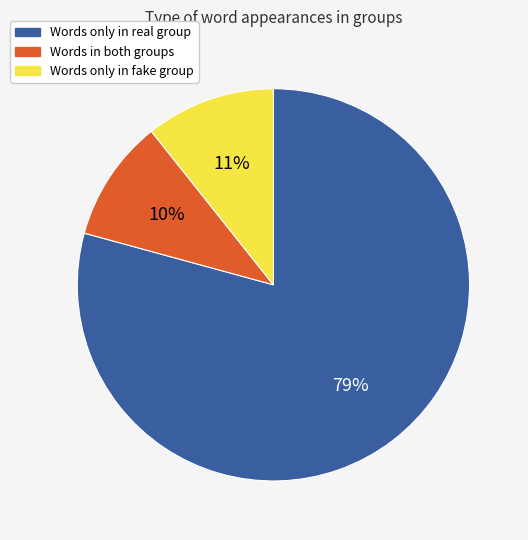

To the nearest percent, what is the average slice percentage?

33%